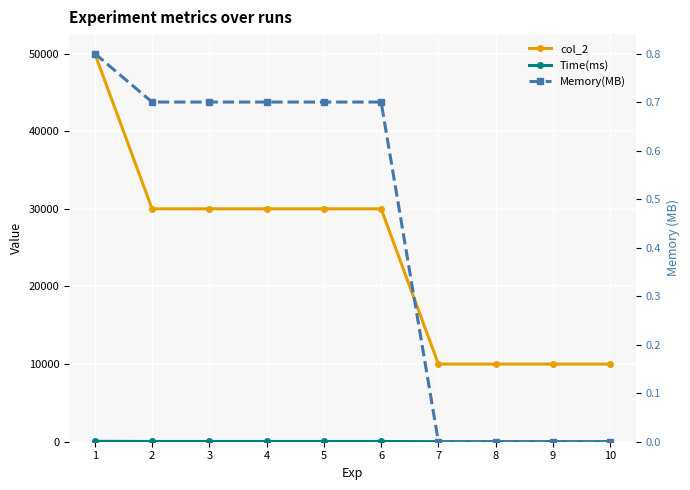

What is the sum of the Memory(MB) values at 1 and 2?

1.5